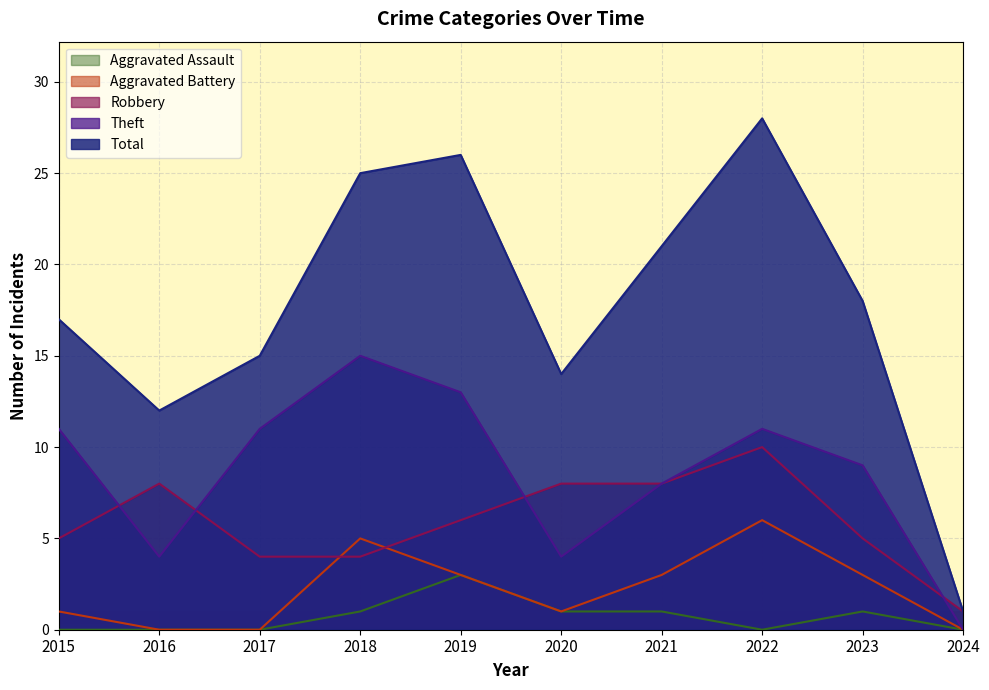

True or false: Total and Theft intersect in this chart.

False